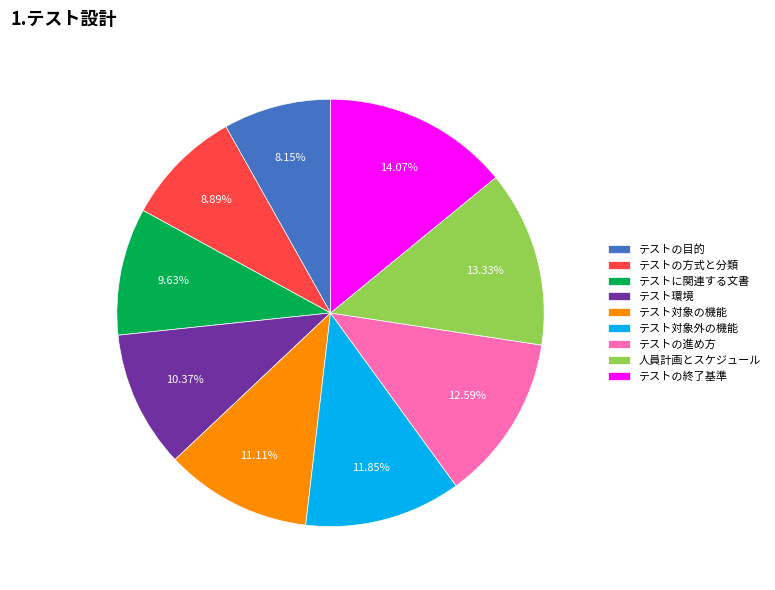

To the nearest percent, what is the combined percentage of テストの方式と分類 and テストの終了基準?

23%